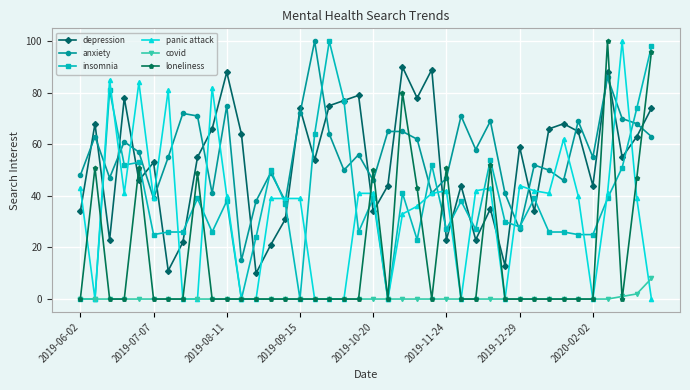

True or false: depression has more than 0 points higher than both neighbors.

True